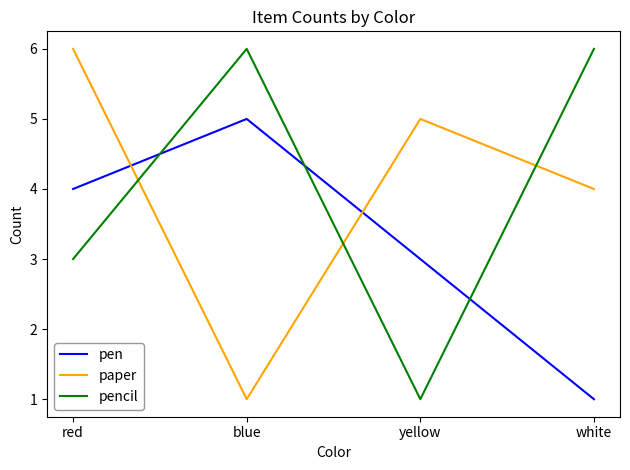

At yellow, list the series in order from smallest to largest.

pencil, pen, paper